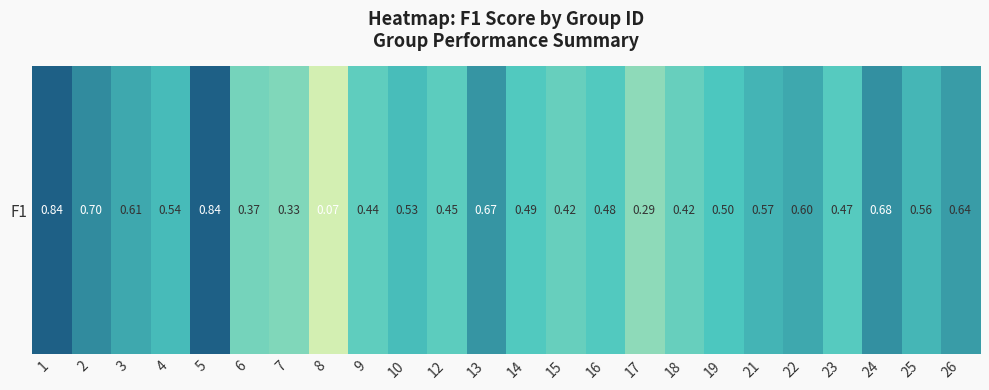

How many series are shown in this chart?

1